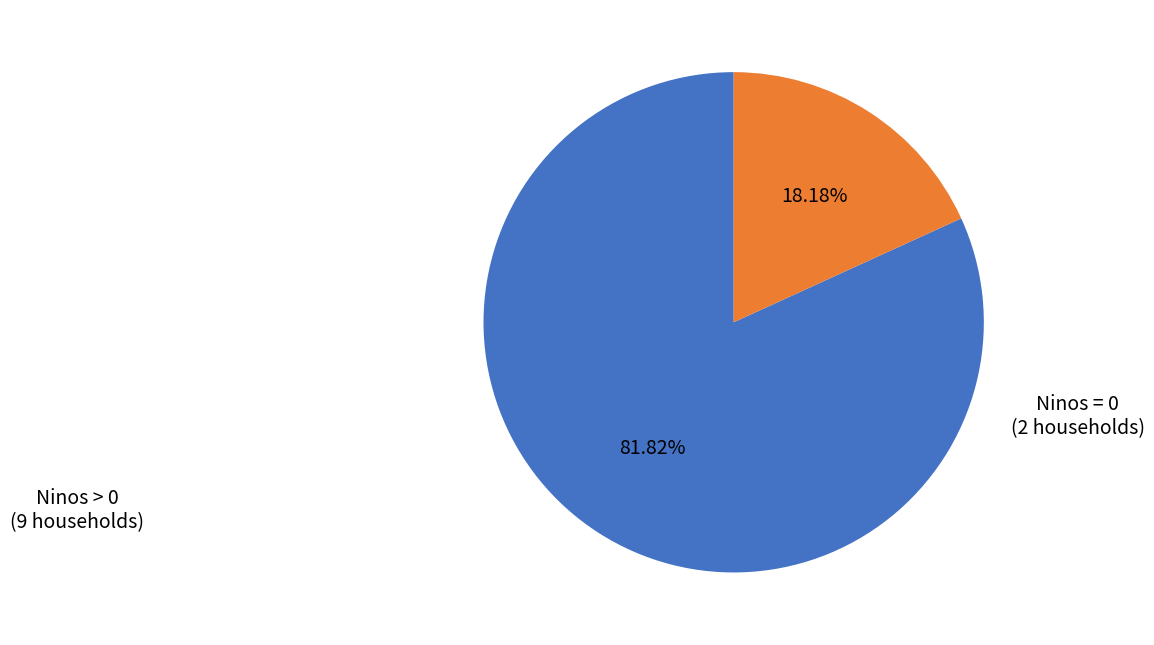

Which slice is the smallest?

Ninos = 0 (2 households)